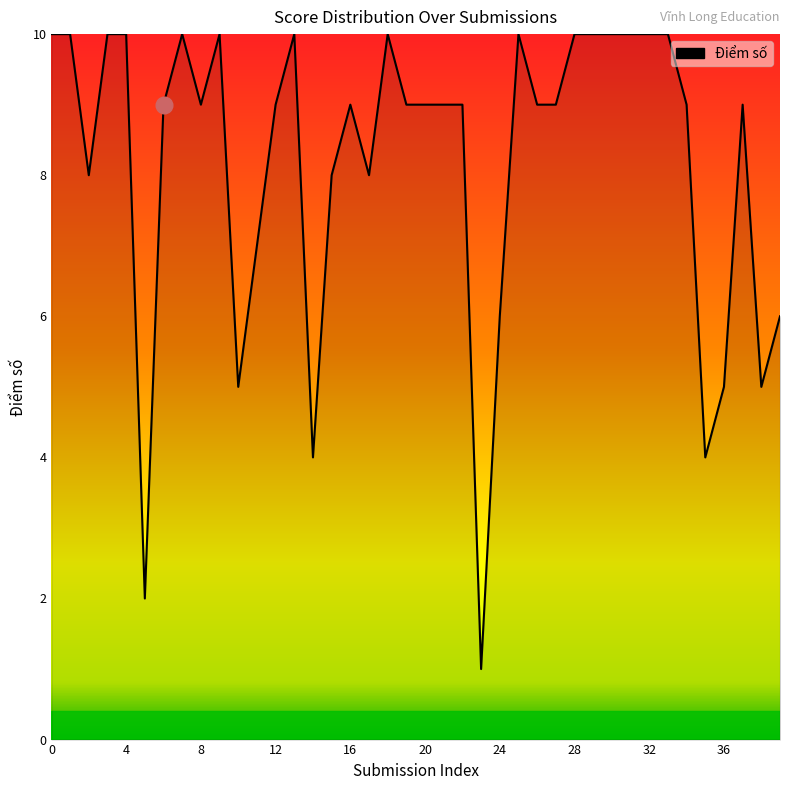

What is the difference between the second highest and minimum values?

9